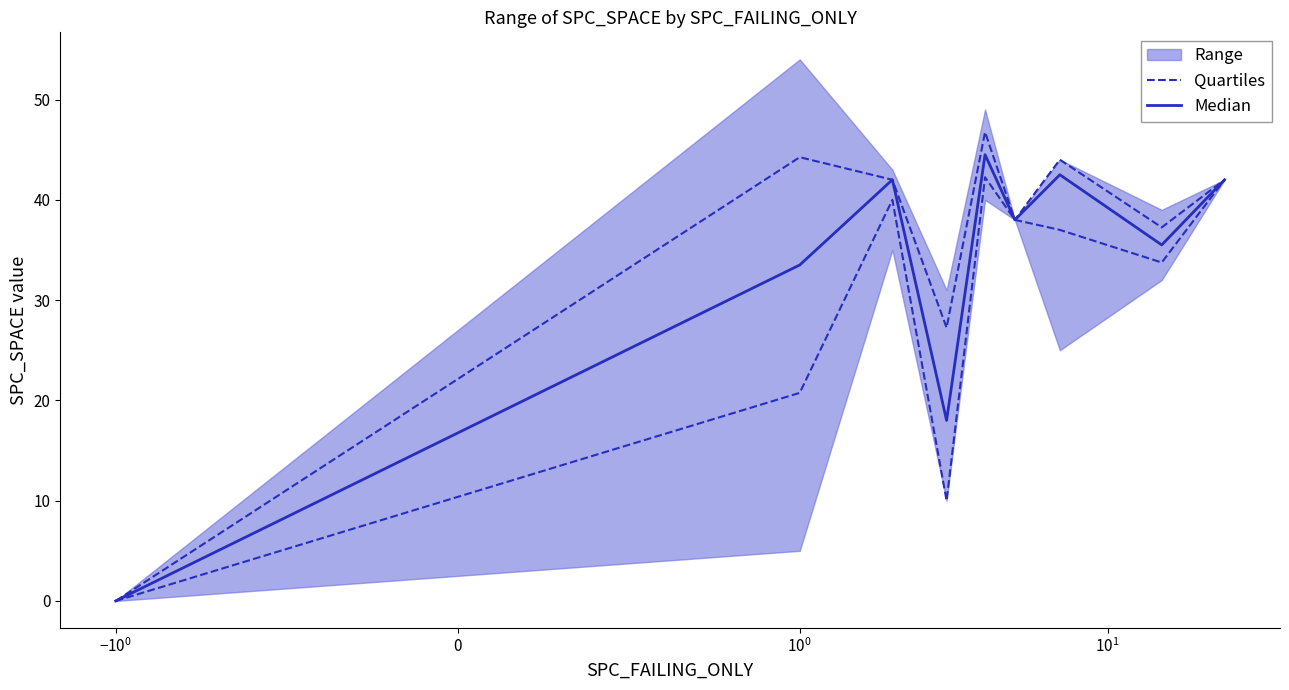

True or false: Quartiles has a value of 59.3 at 5.

False